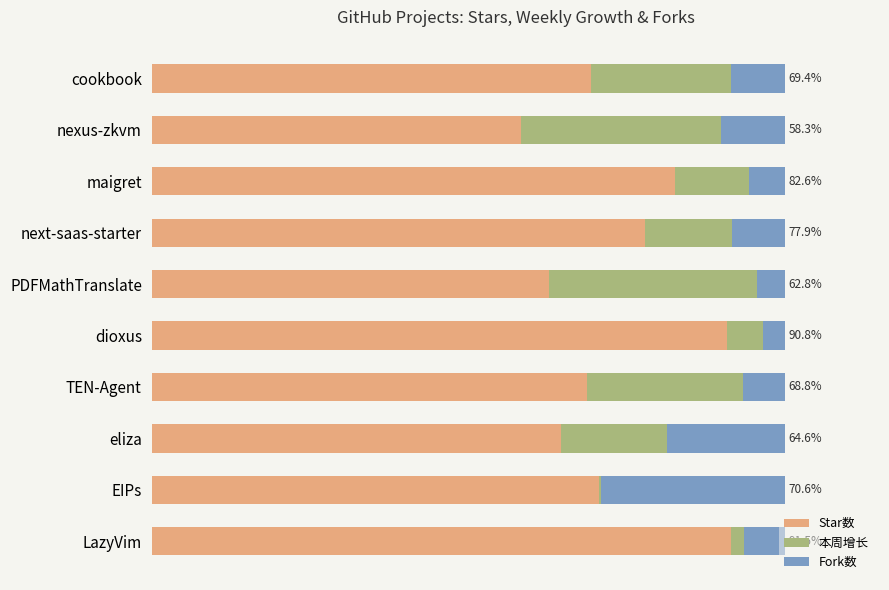

What are all the series names shown in the legend?

Star数, 本周增长, Fork数